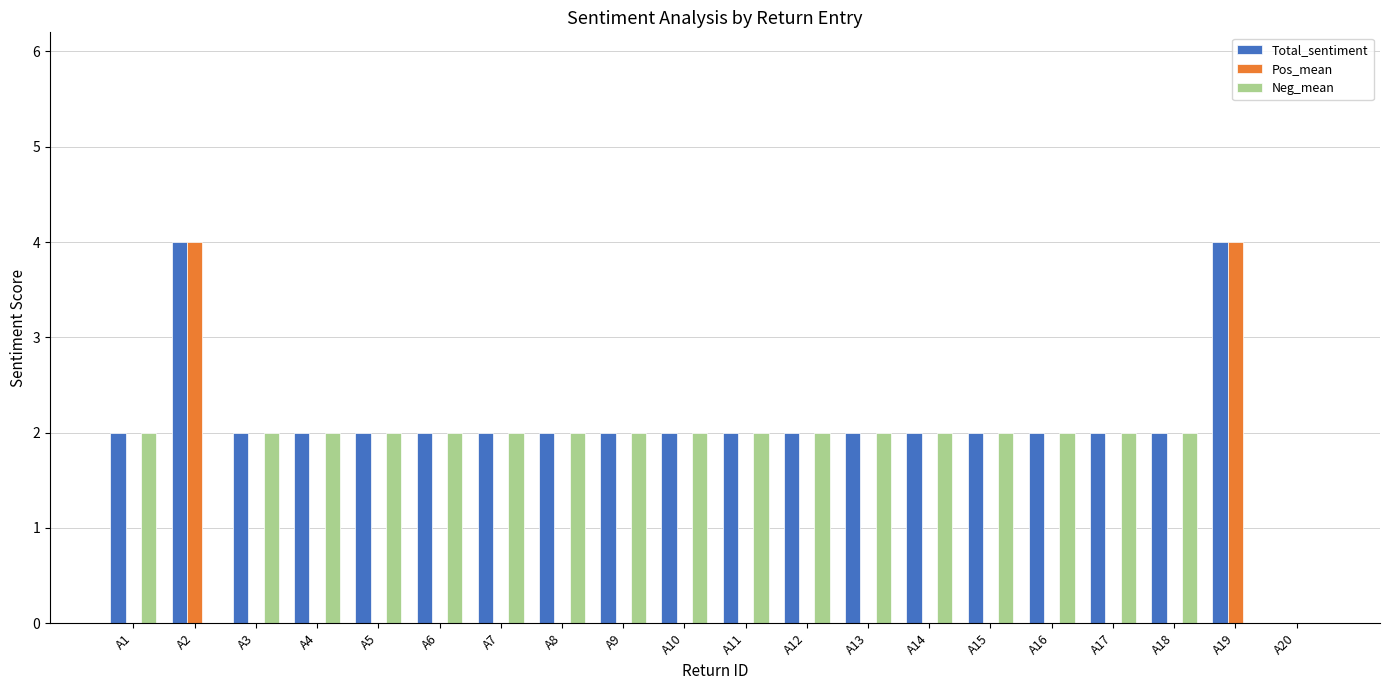

The value of Neg_mean at A11 is 3. True or false?

False